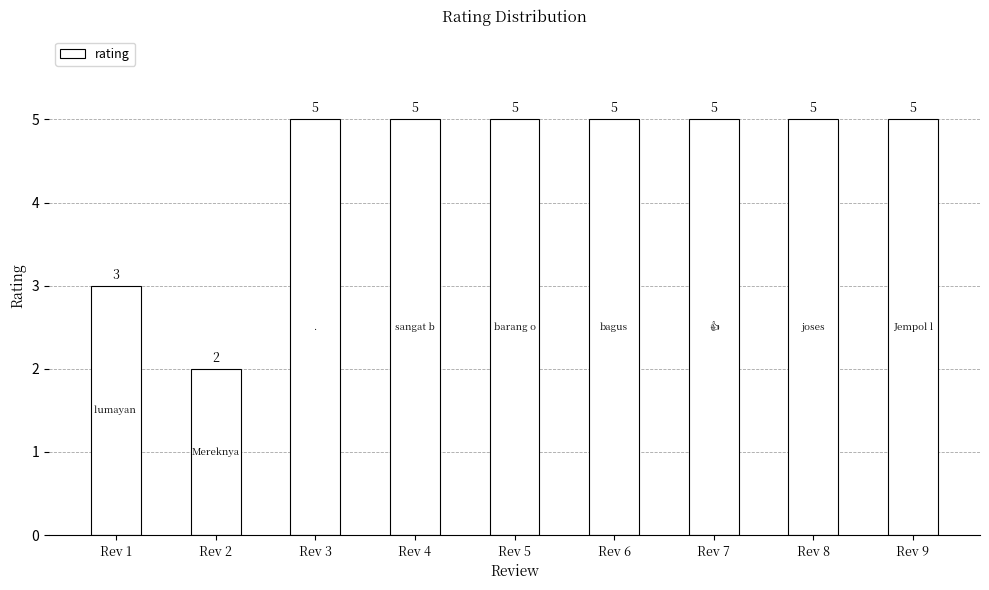

The value at Rev 2 is 3. True or false?

False